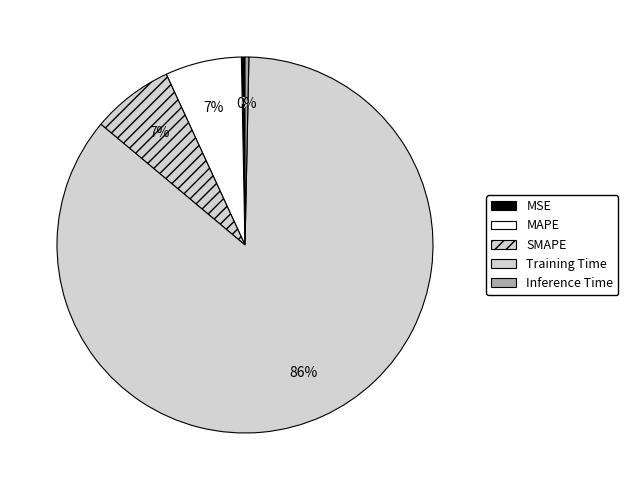

Which slice is the smallest?

MSE